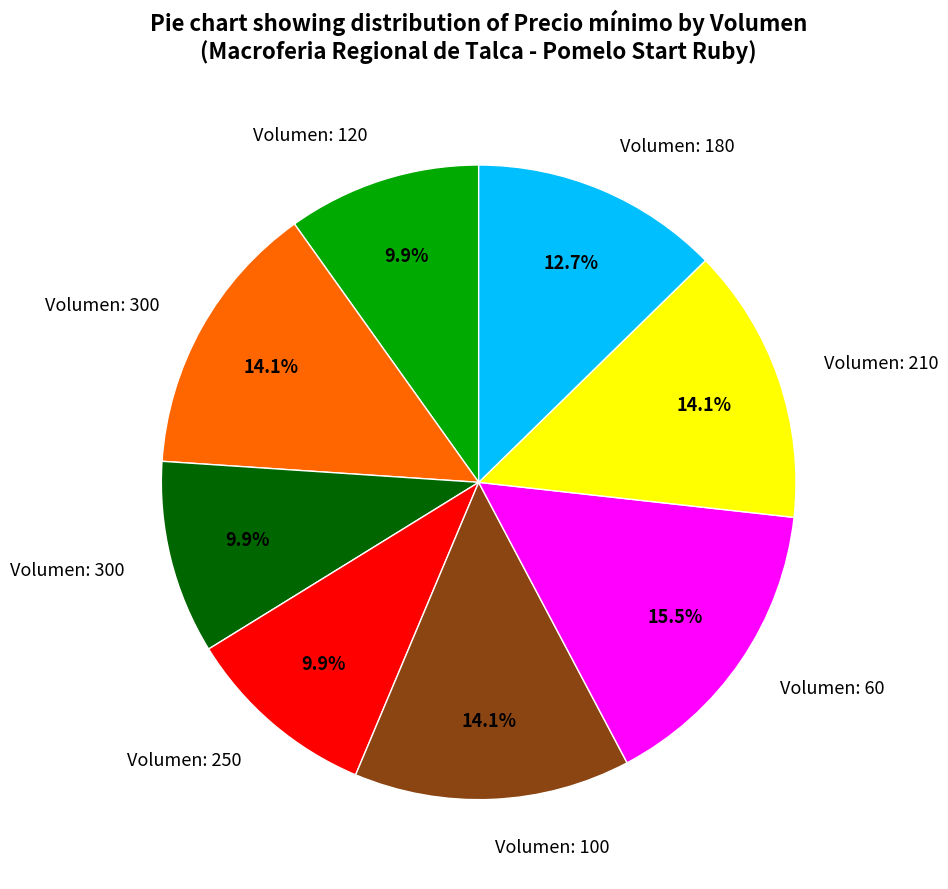

Does any single category account for the majority?

No